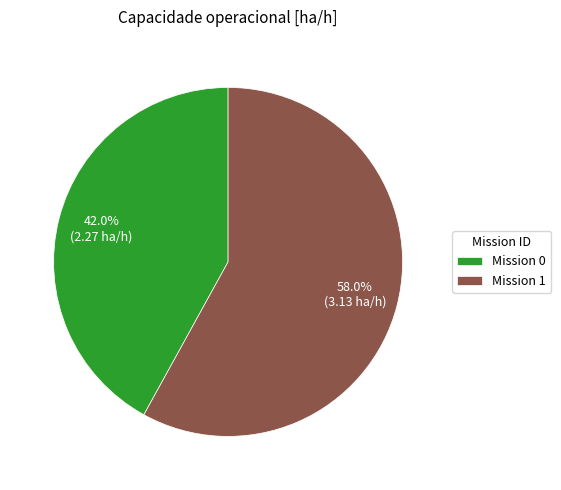

To the nearest percent, what is the average slice percentage?

50%